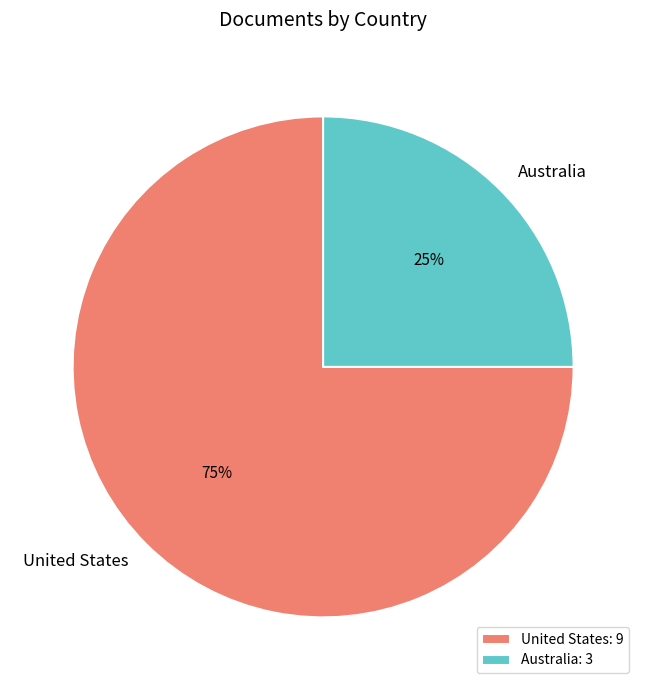

Approximately how many times larger is the value at Australia compared to United States?

0.3